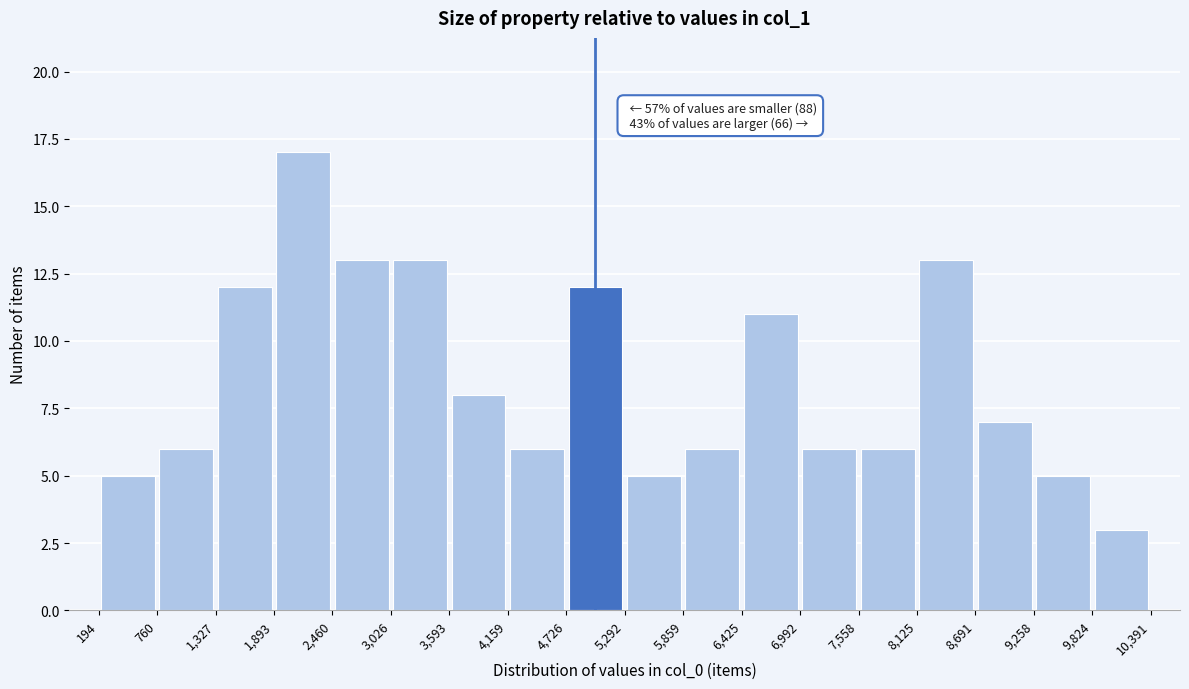

Which range on the x-axis has the tallest bar?

1,893 to 2,460